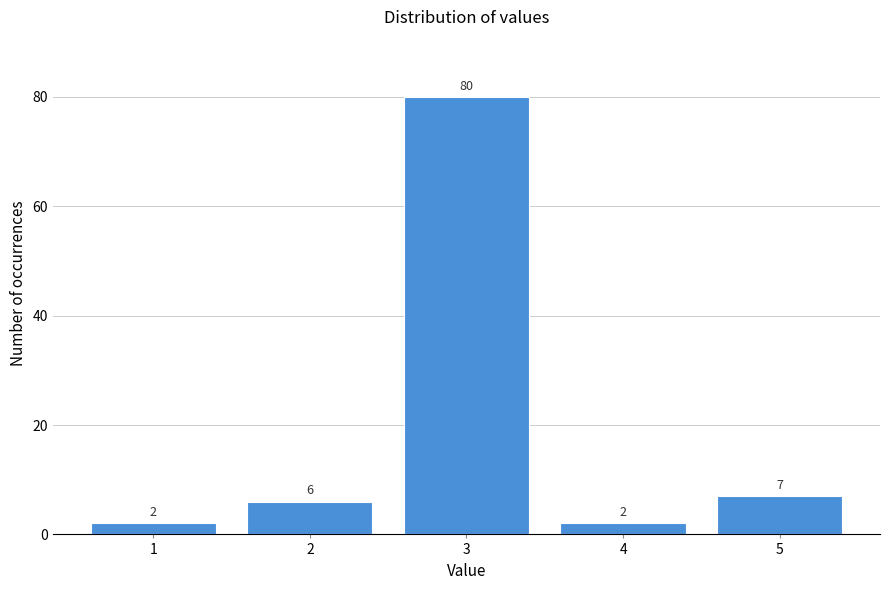

Reading right to left, list all the values displayed in this chart.

7	2	80	6	2